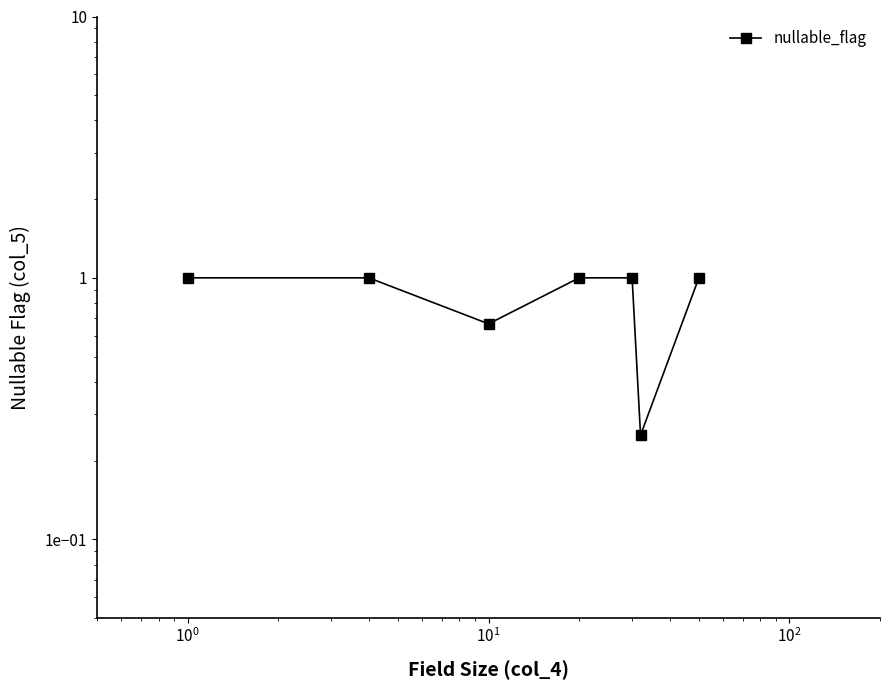

Count the values in the range 0 to 1.

7